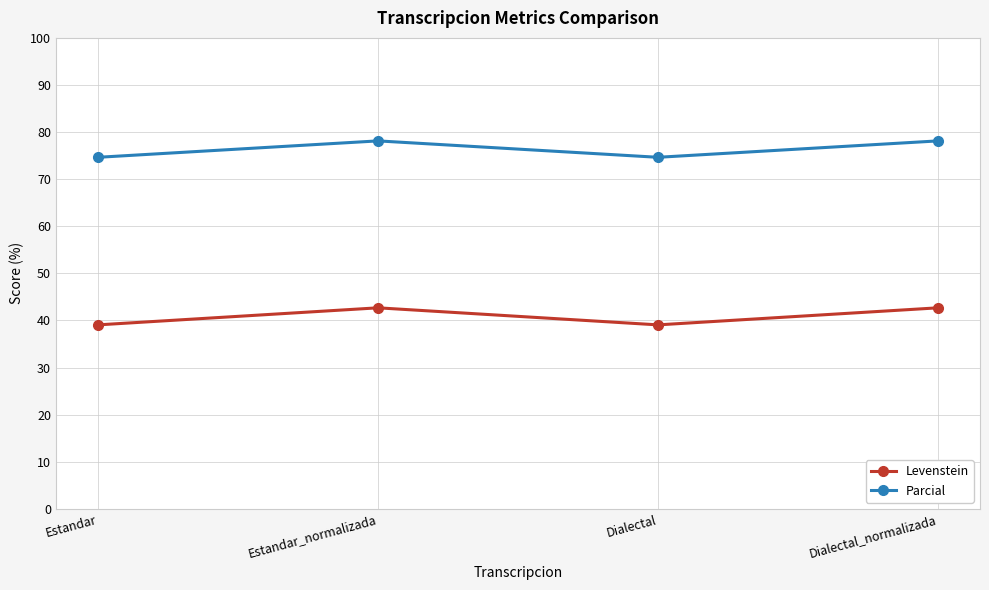

Which series has the widest spread of values?

Levenstein